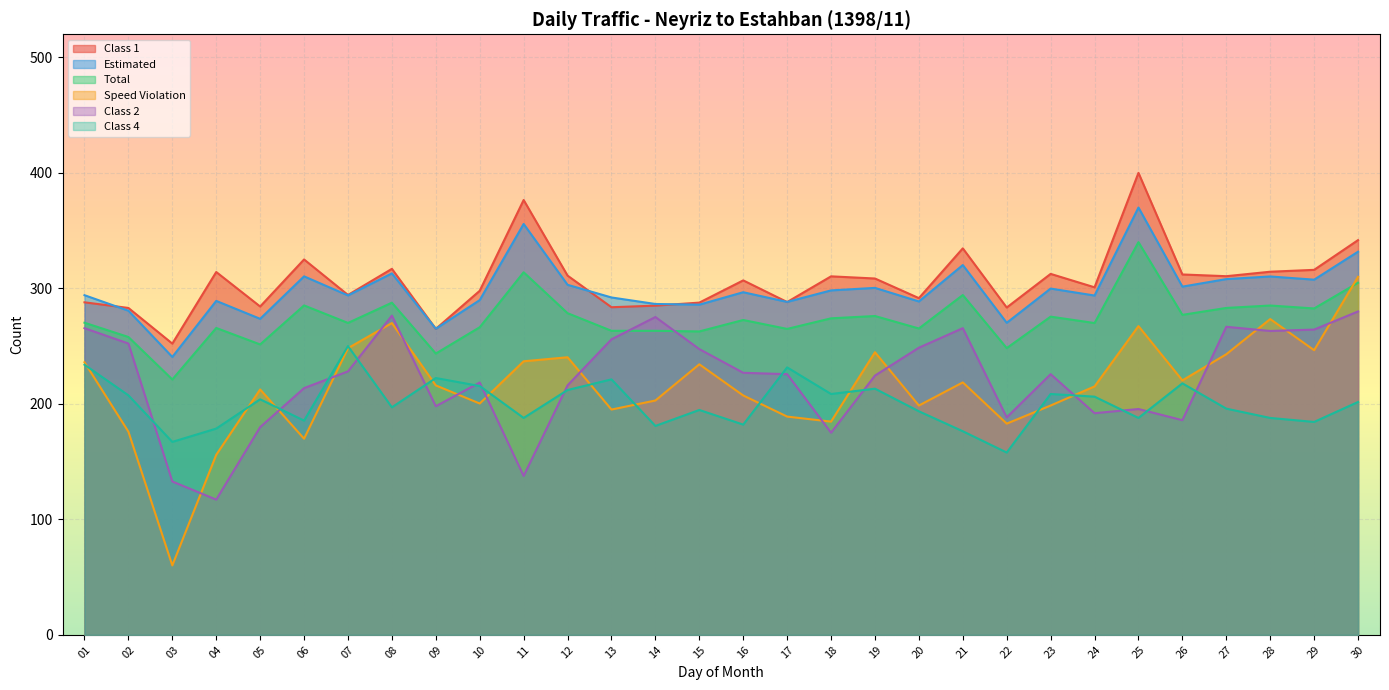

What is the difference between the second highest and minimum values in the Class 2 series?

159.3